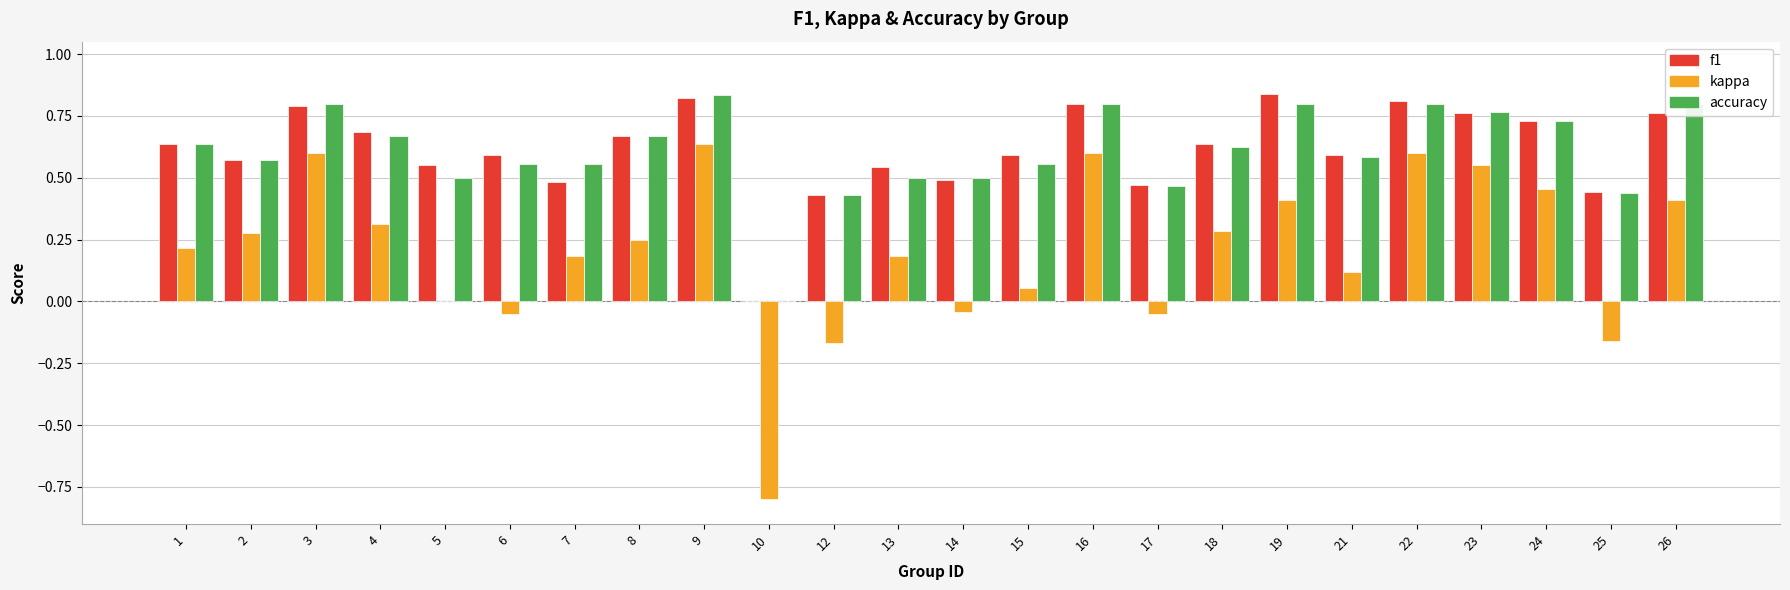

How many f1 values are between 0 and 1?

24